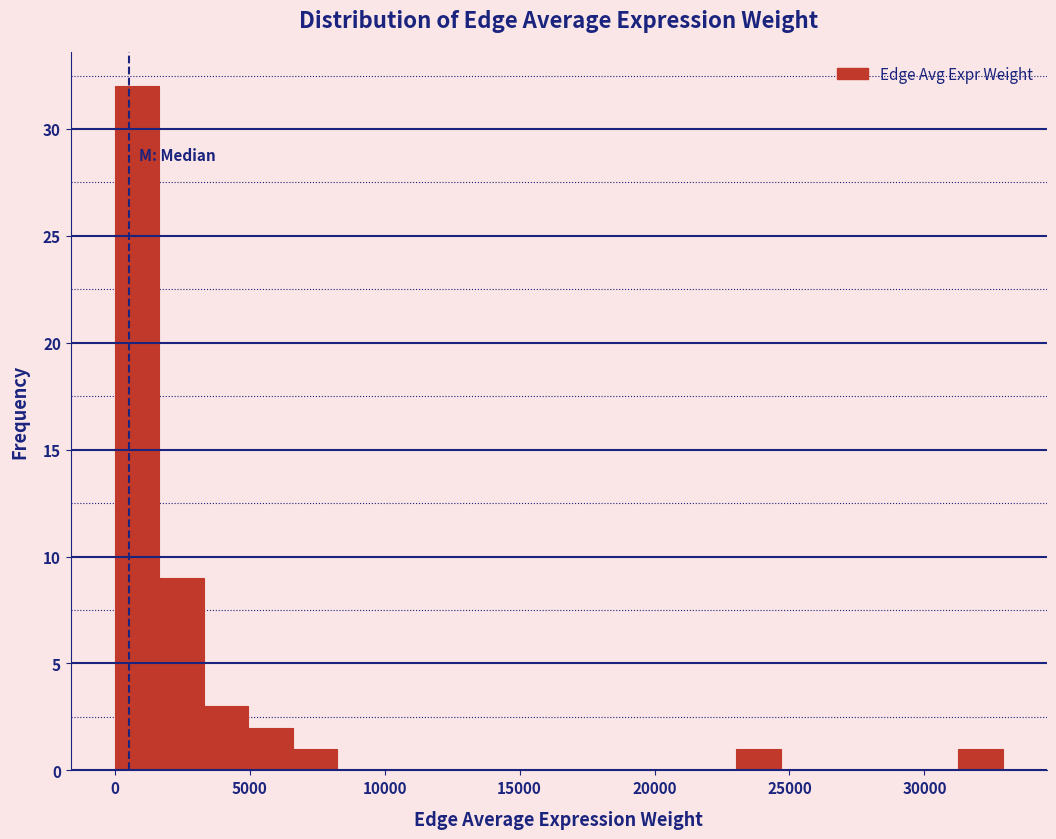

Around what value on the x-axis is the tallest bar? Give the approximate position of its centre, as read against the axis.

1000